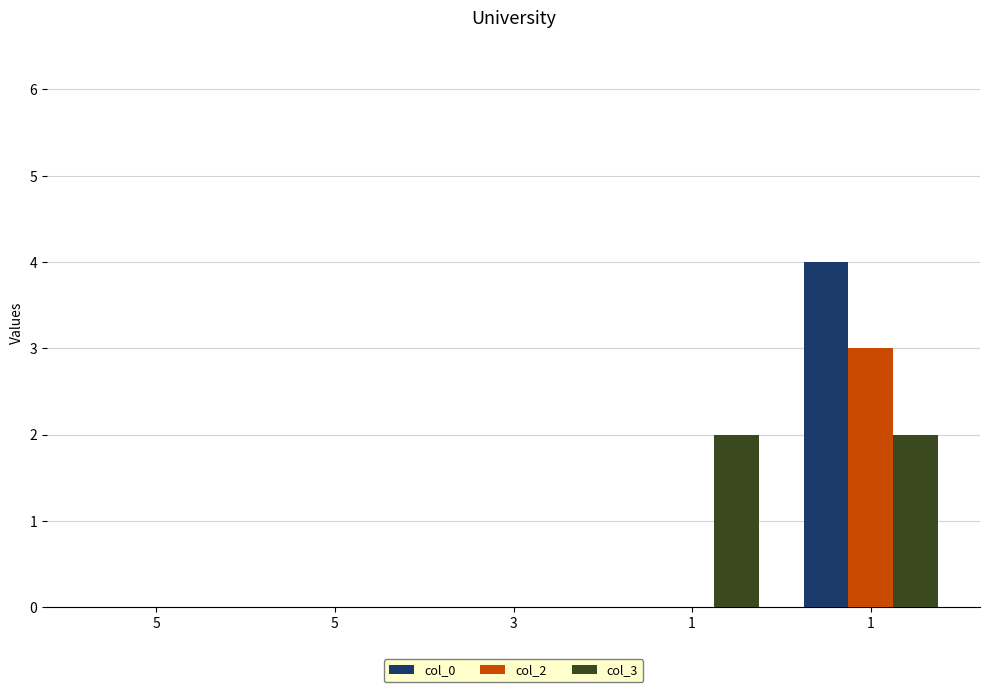

Are the bars horizontal?

No